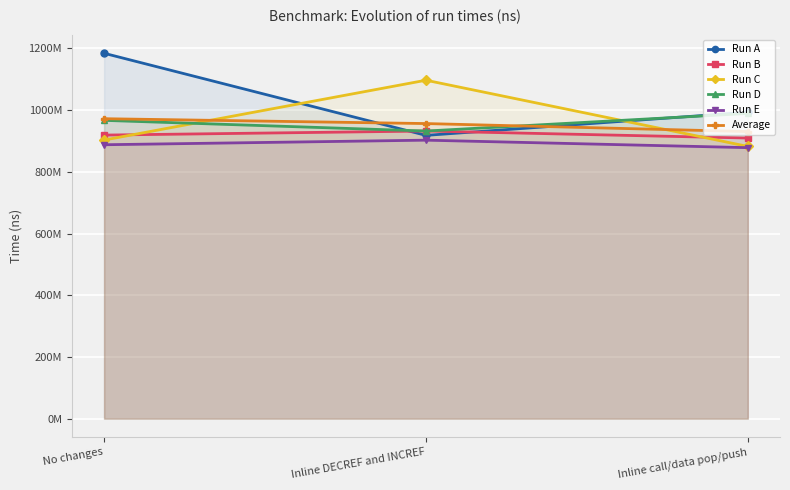

What is the label of the 2nd point from the left?

Inline DECREF and INCREF